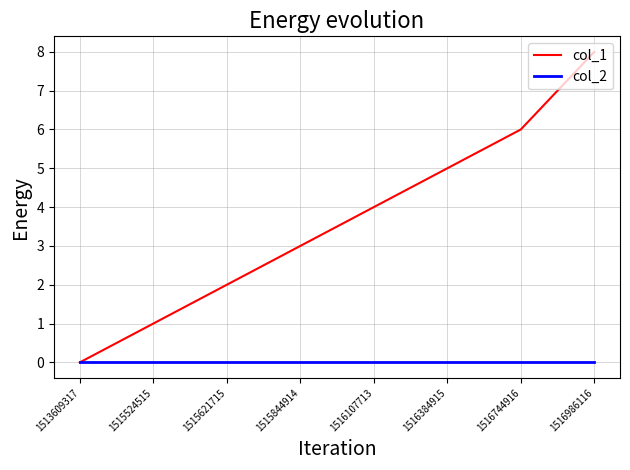

Reading left to right, list all the values displayed in this chart.

col_1: 0	1	2	3	4	5	6	8
col_2: 0	0	0	0	0	0	0	0